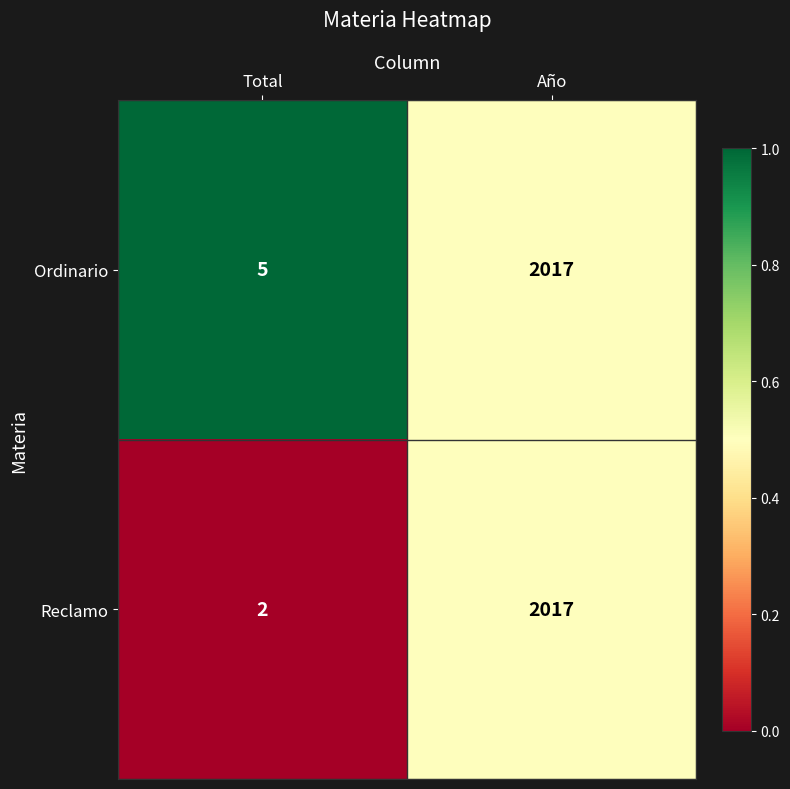

Reading right to left, what are all the values shown in this chart?

Ordinario: Año=2017	Total=5
Reclamo: Año=2017	Total=2